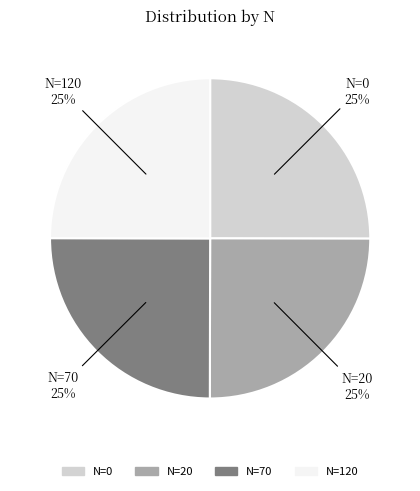

How many slices are in this pie chart?

4